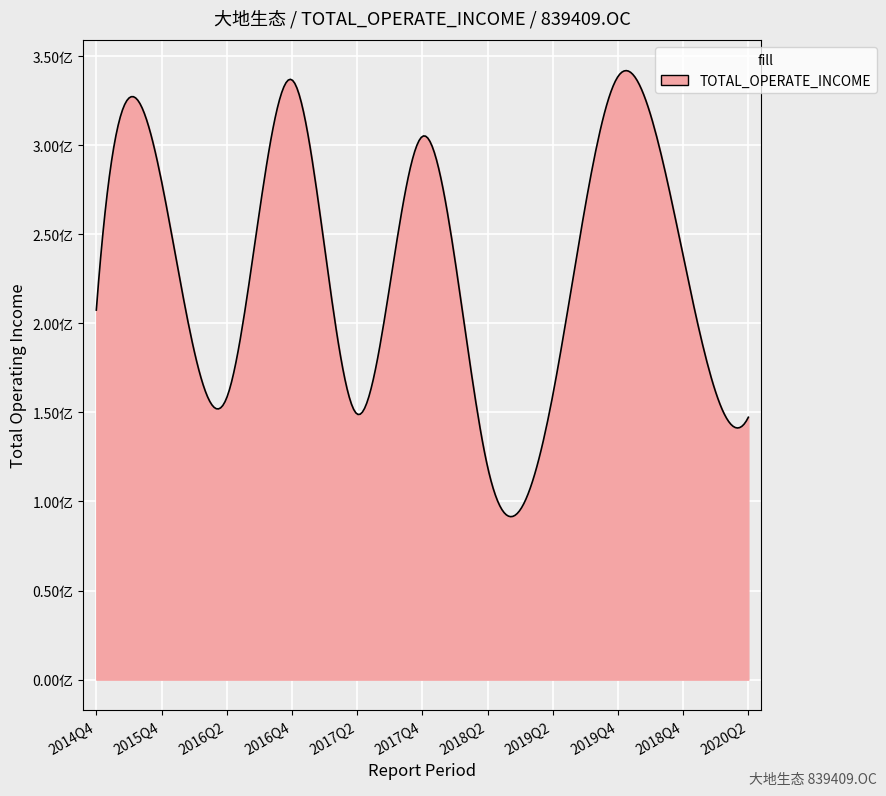

Does the chart display data point markers on the line(s)?

No